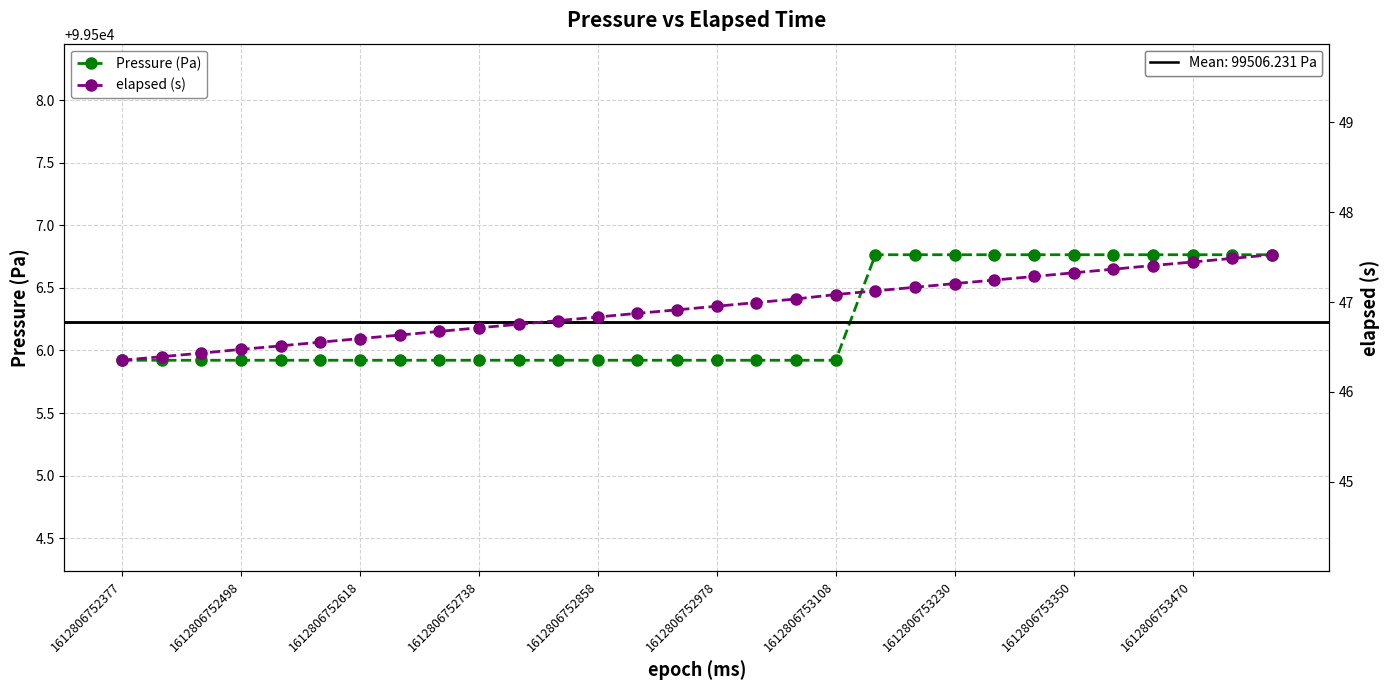

Reading left to right, list all the values displayed in this chart.

Pressure (Pa): 99505.9	99505.9	99505.9	99505.9	99505.9	99505.9	99505.9	99505.9	99505.9	99505.9	99505.9	99505.9	99505.9	99505.9	99505.9	99505.9	99505.9	99505.9	99505.9	99506.8	99506.8	99506.8	99506.8	99506.8	99506.8	99506.8	99506.8	99506.8	99506.8	99506.8
elapsed (s): 46.4	46.4	46.4	46.5	46.5	46.6	46.6	46.6	46.7	46.7	46.8	46.8	46.8	46.9	46.9	47.0	47.0	47.0	47.1	47.1	47.2	47.2	47.2	47.3	47.3	47.4	47.4	47.4	47.5	47.5